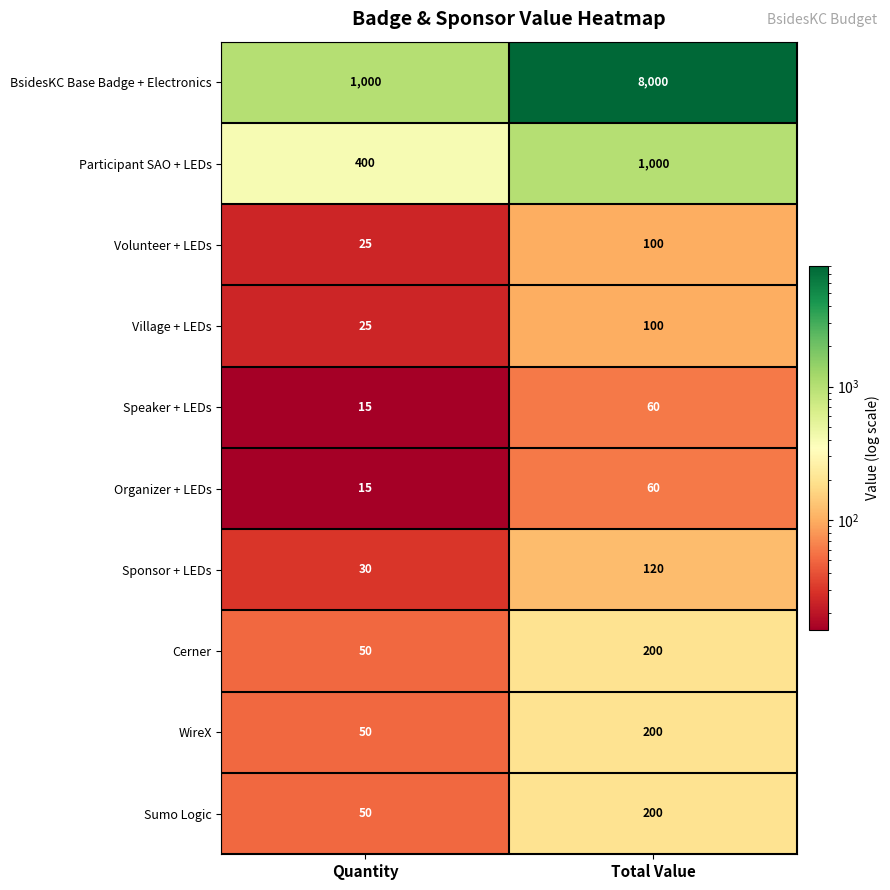

Read the Cerner value at Total Value, to the nearest 50.

200